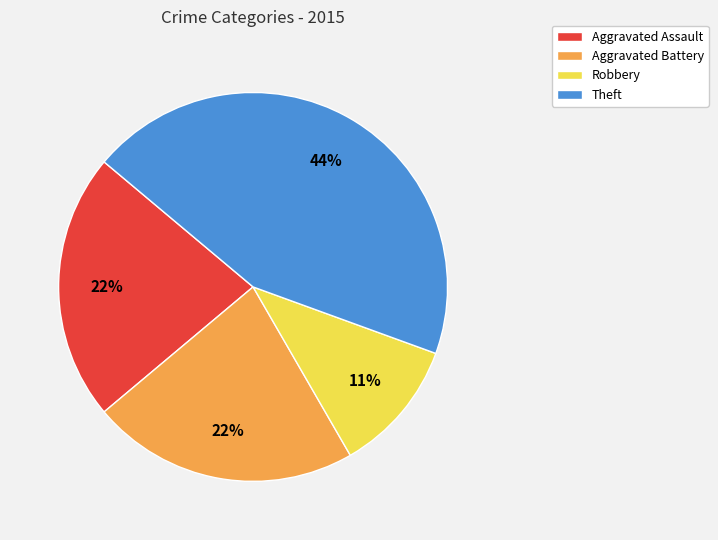

Count the number of slices in the pie.

4